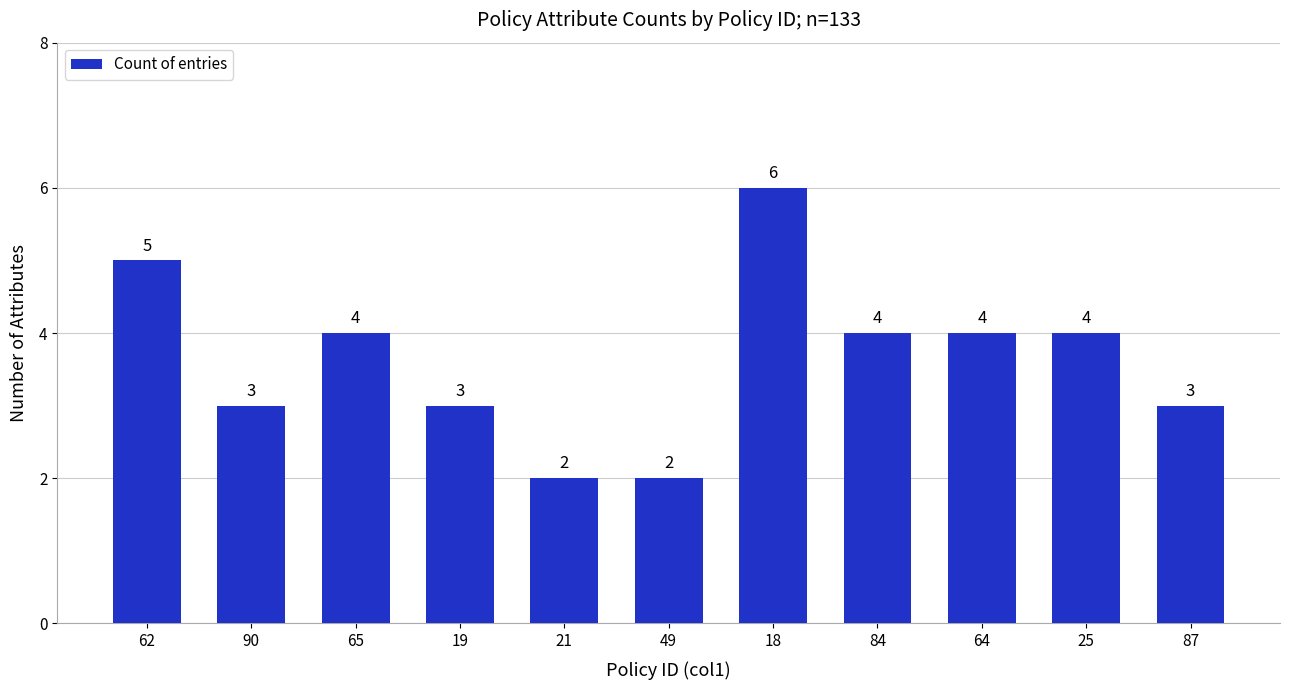

What is the change in value from 18 to 64?

-2